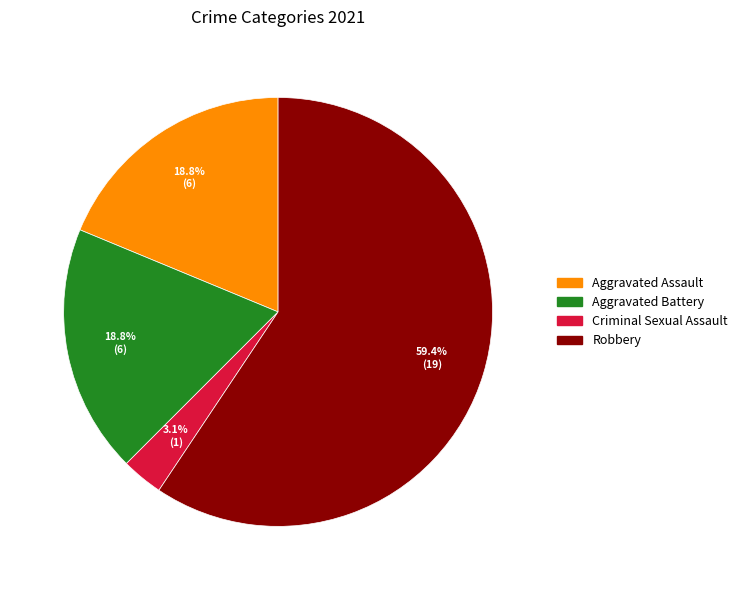

What percentage is NOT represented by Criminal Sexual Assault?

96.9%